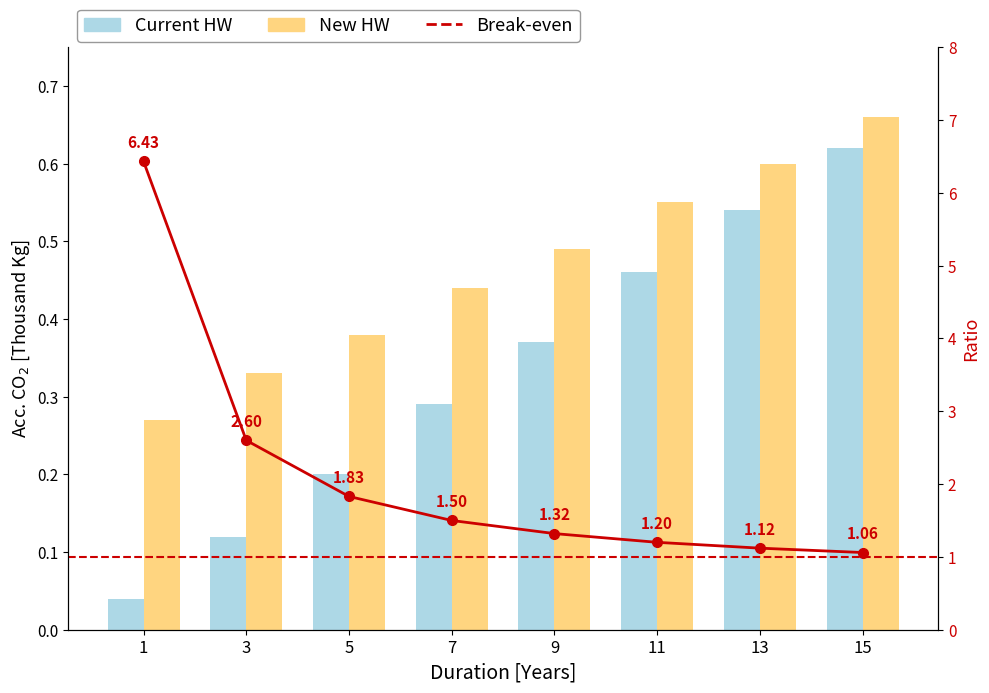

What is the sum of the New HW values at 7 and 5?

0.8